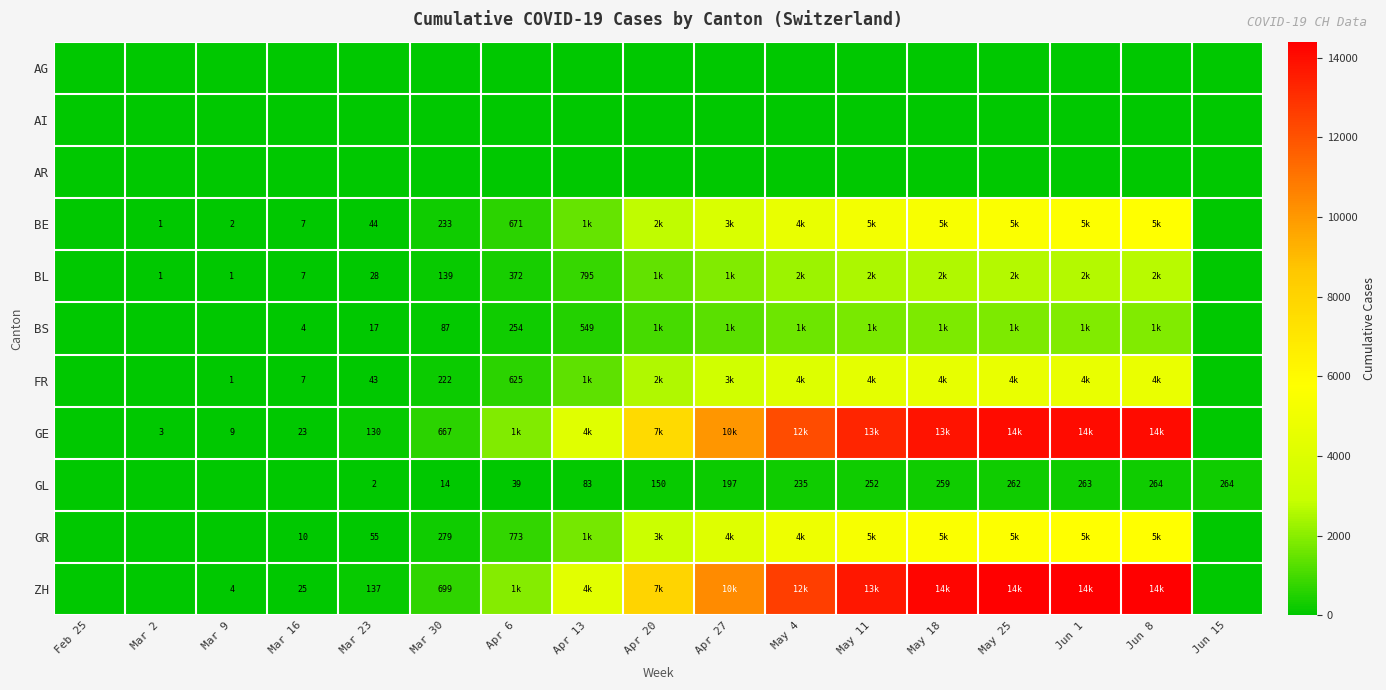

The GL series shows 342 at Apr 27. True or false?

False